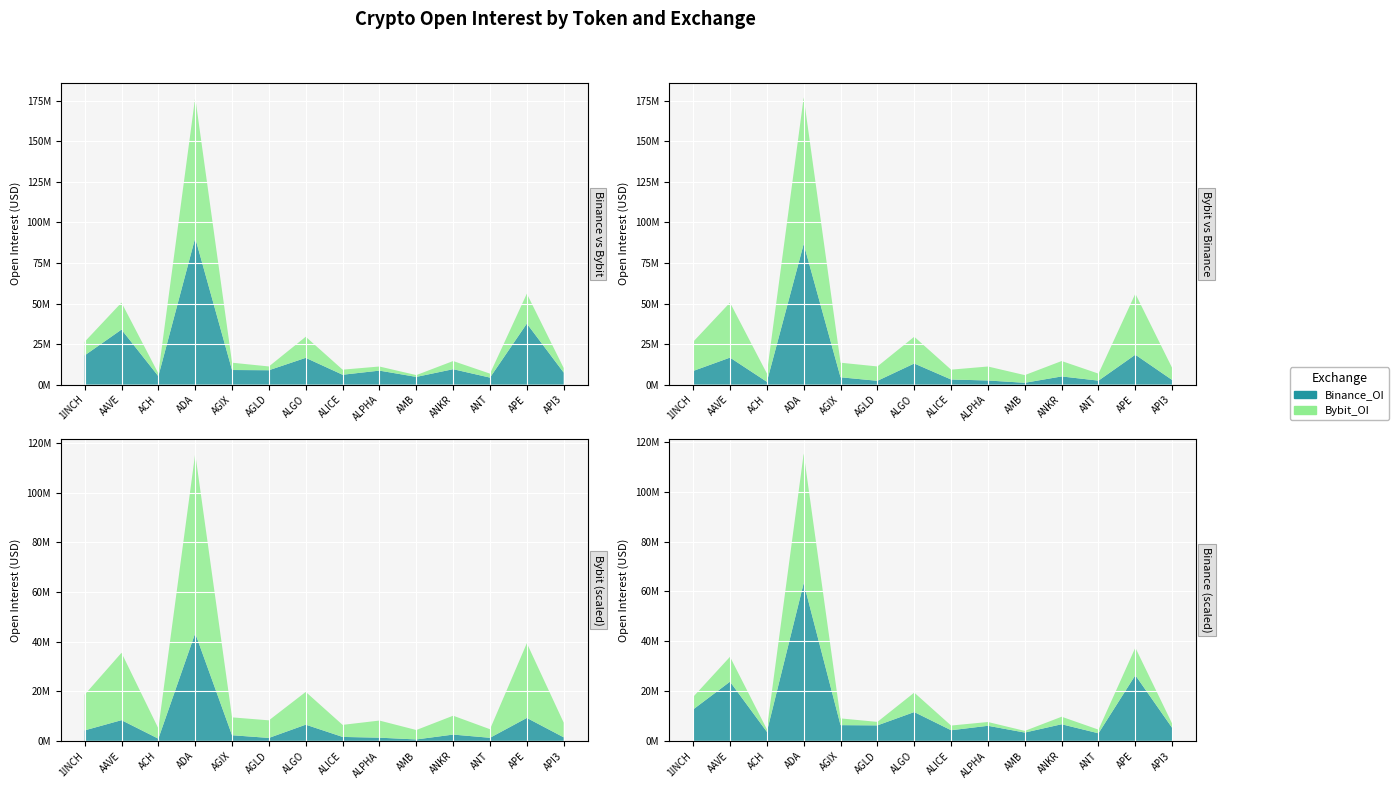

Reading left to right, extract all data points from this chart.

Binance_OI: 17992119	33926431	5180801	90448983	8990393	8857020	16498831	6071487	8619540	4741894	9500112	4314430	37632223	7398928
Bybit_OI: 8403695	16642024	1726447	86703223	4509654	2332736	13010004	3137498	2531967	1109181	5028710	2441307	18440851	2818498